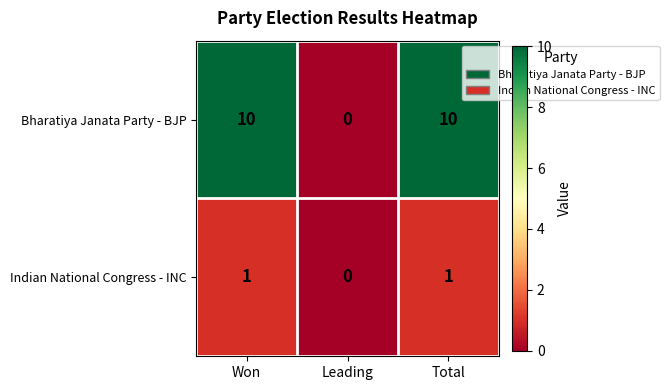

Count the Bharatiya Janata Party - BJP values in the range 0 to 10.

3